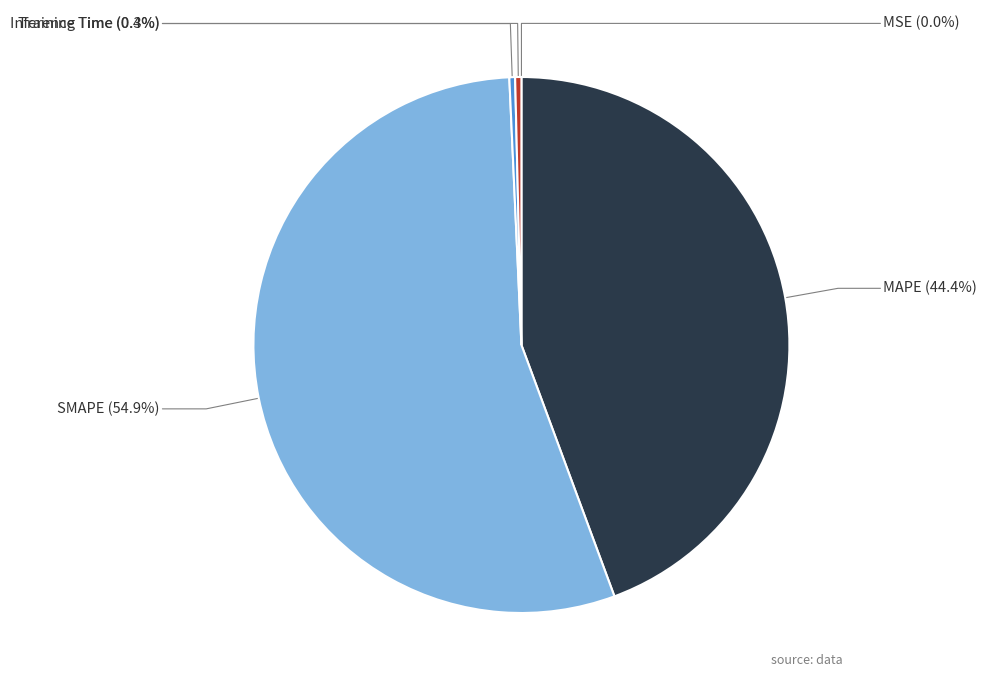

What portion of the pie excludes Inference Time?

99.6%